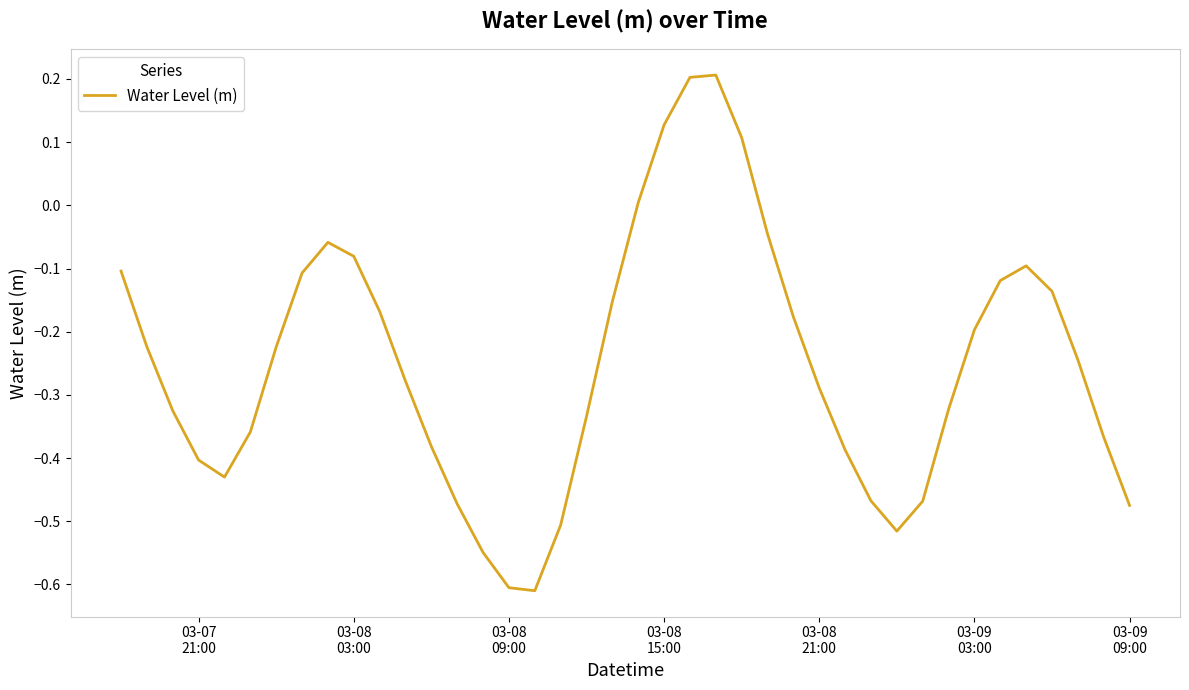

What is the difference between the maximum and minimum values?

0.8